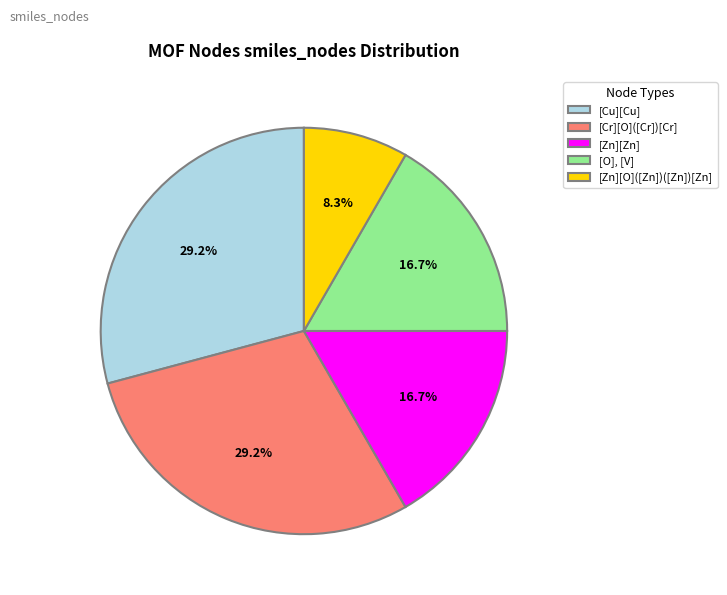

The [Cr][O]([Cr])[Cr] slice represents 12% of the pie. True or false?

False